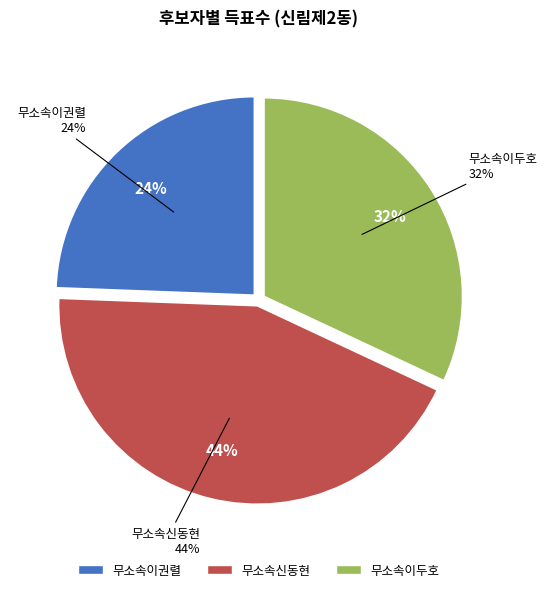

Rank the categories by value from highest to lowest.

무소속신동현, 무소속이두호, 무소속이권렬